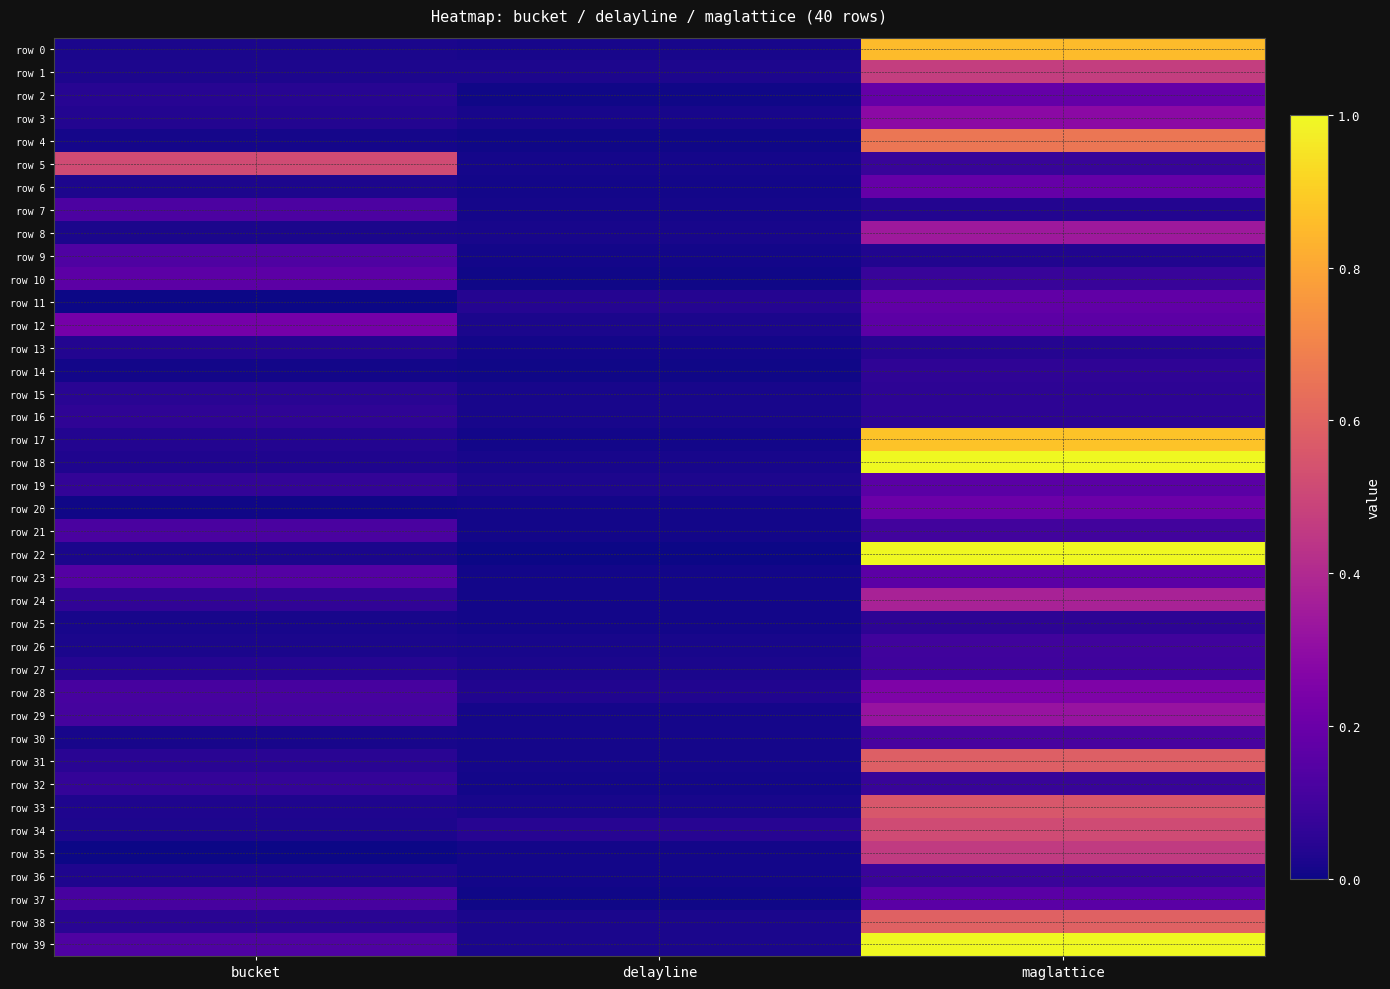

Between bucket and delayline, which is larger?

bucket